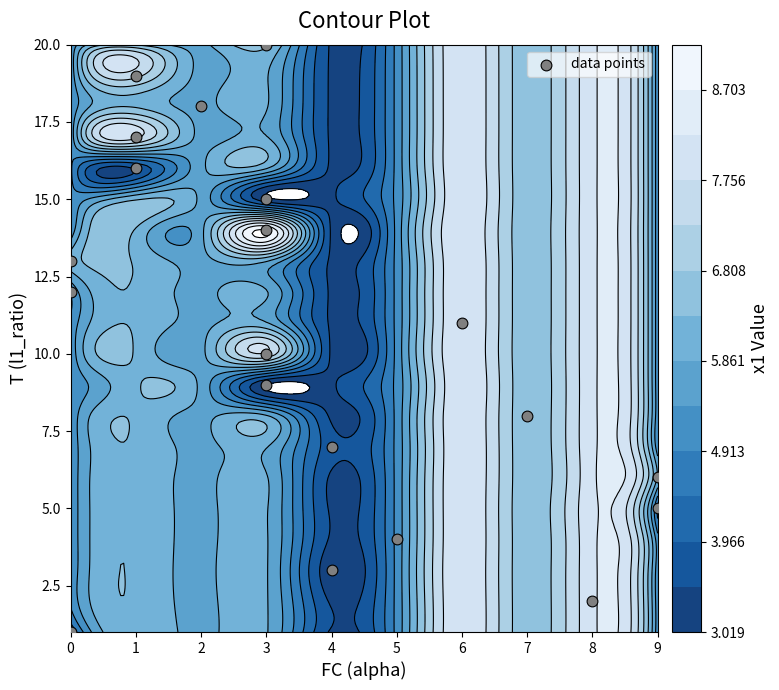

At which label is the value closest to 10?

3